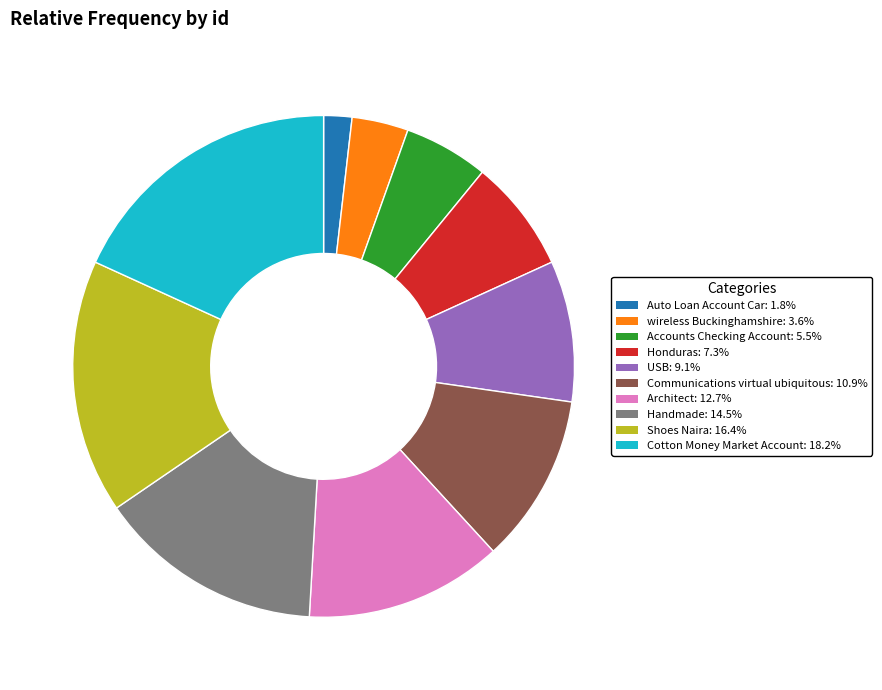

How many slices are in this pie chart?

10